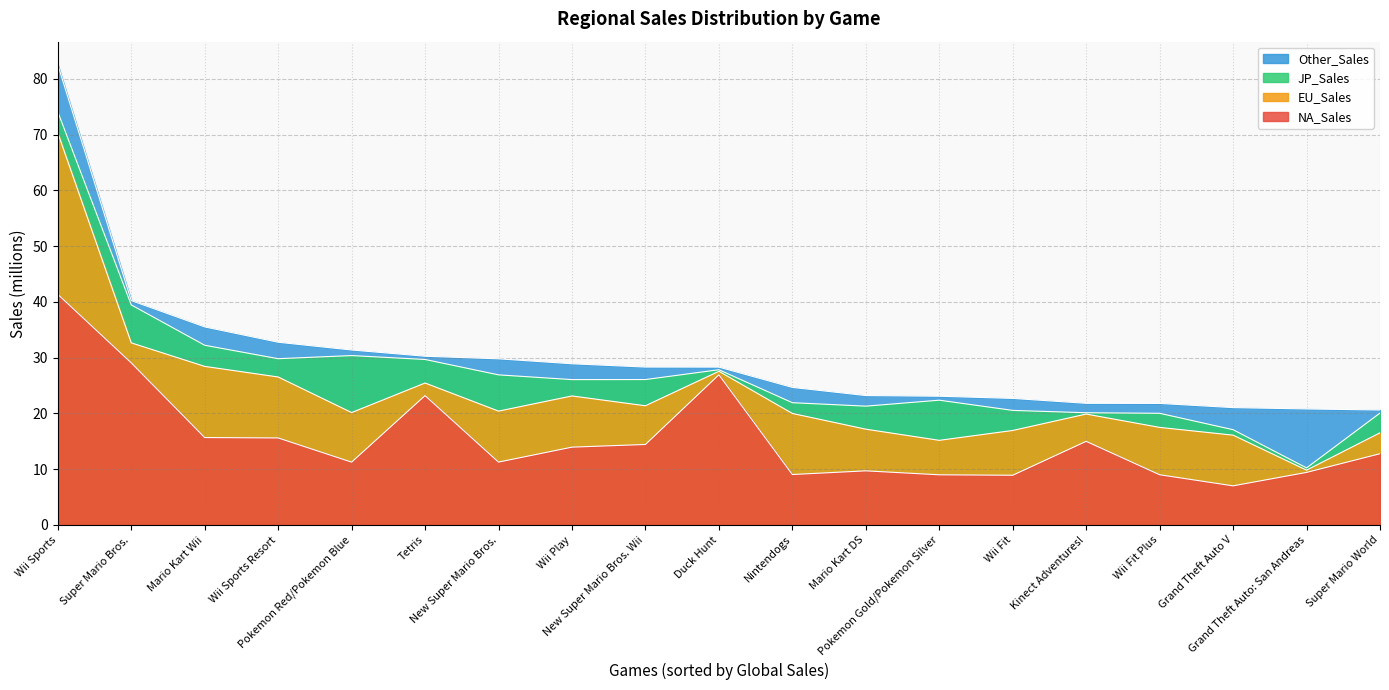

Which series has the largest range (max minus min)?

NA_Sales